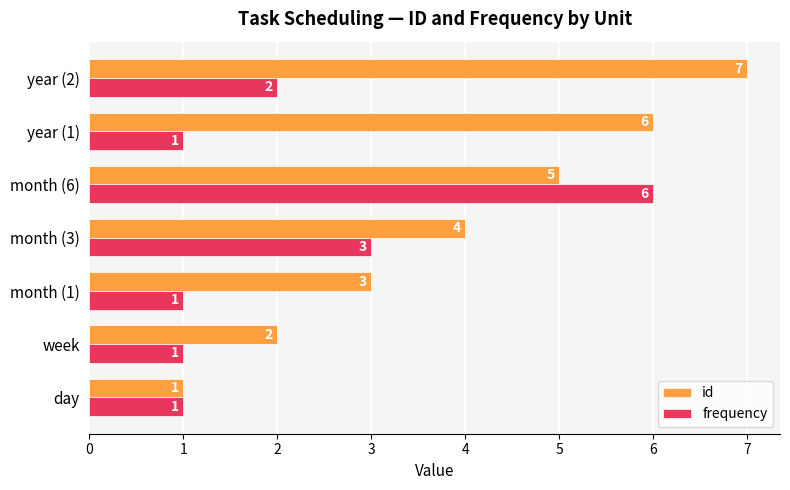

At which label is frequency closest to 3?

month (3)